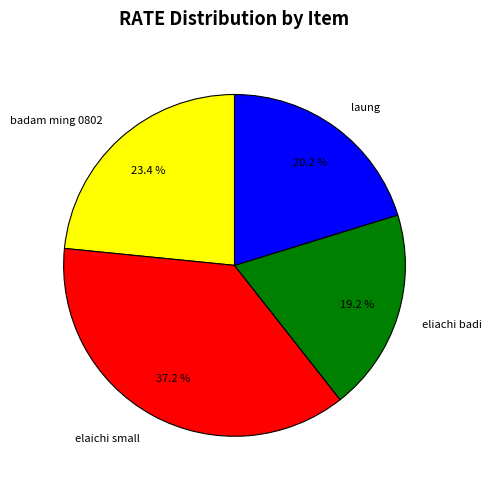

What is the ratio of the value at badam ming 0802 to the value at elaichi small?

0.6